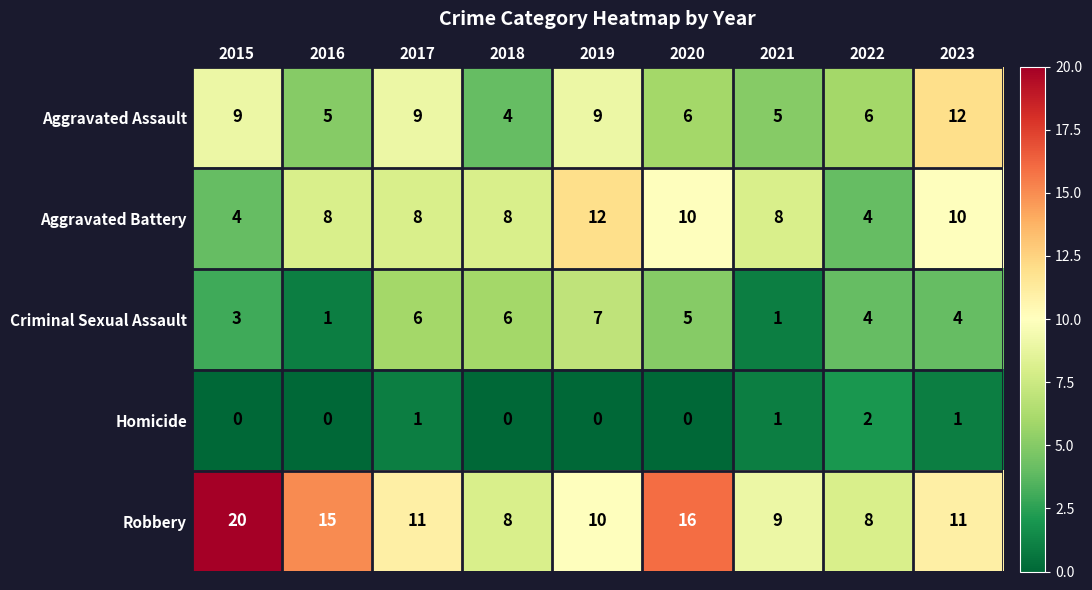

Rank the series at 2019 from lowest to highest value.

Homicide, Criminal Sexual Assault, Aggravated Assault, Robbery, Aggravated Battery